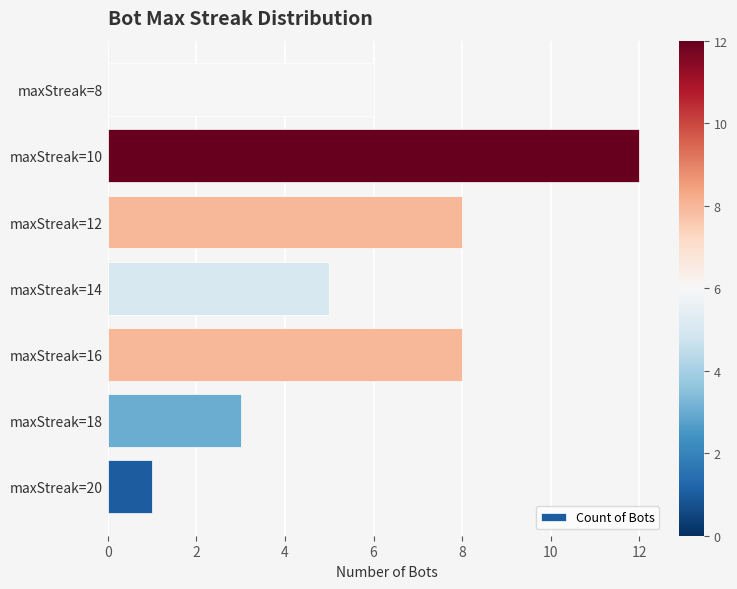

Are the bars horizontal?

Yes